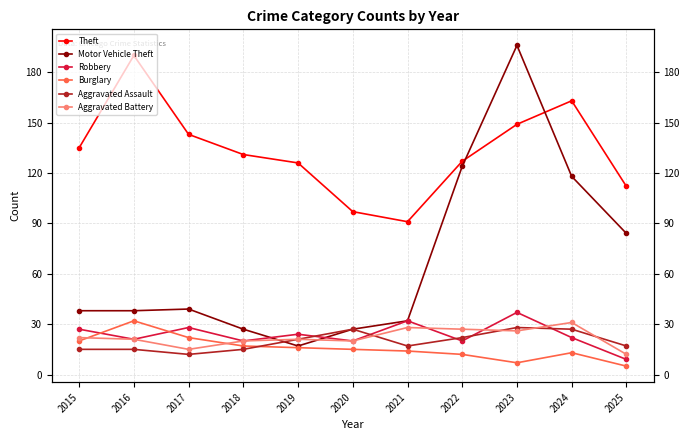

Is it true that Aggravated Battery equals 33 at 2018?

False